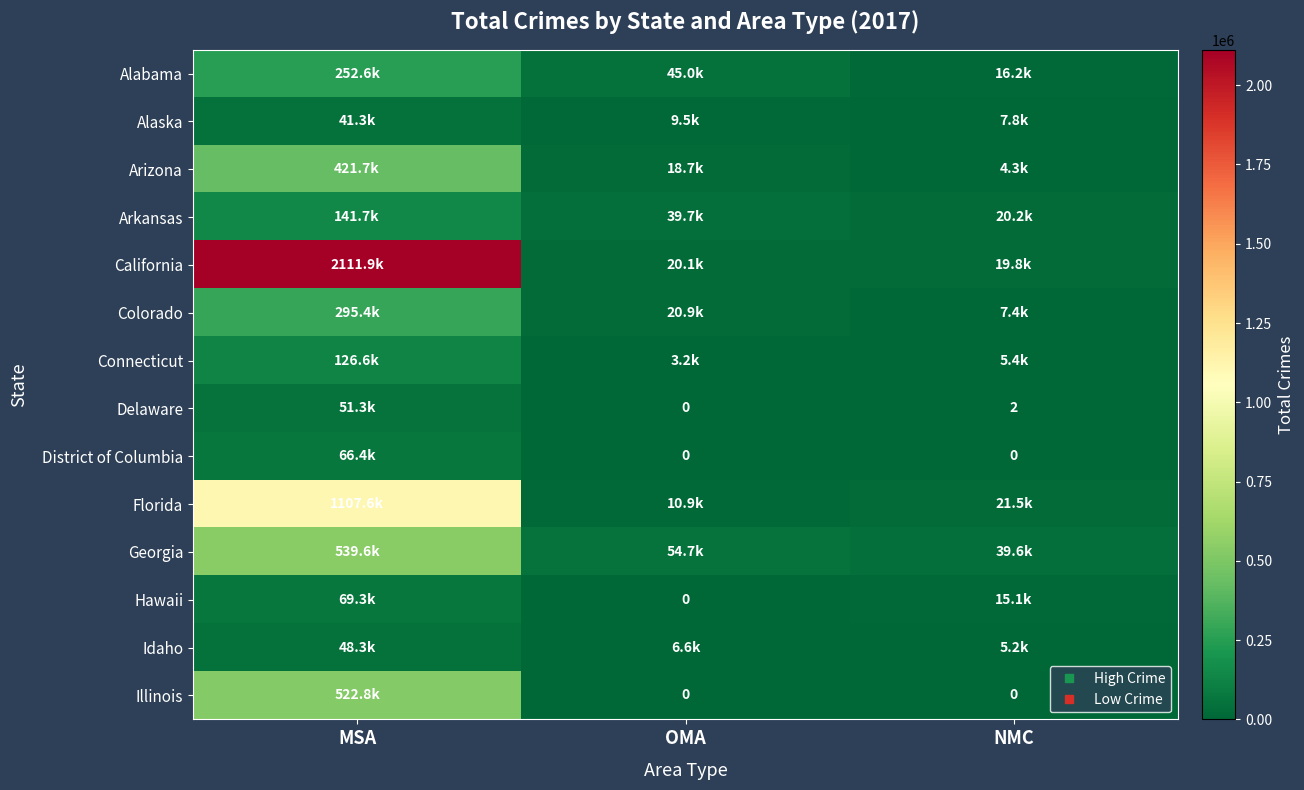

Rank the series by their maximum value, from lowest to highest.

Alaska, Idaho, Delaware, District of Columbia, Hawaii, Connecticut, Arkansas, Alabama, Colorado, Arizona, Illinois, Georgia, Florida, California